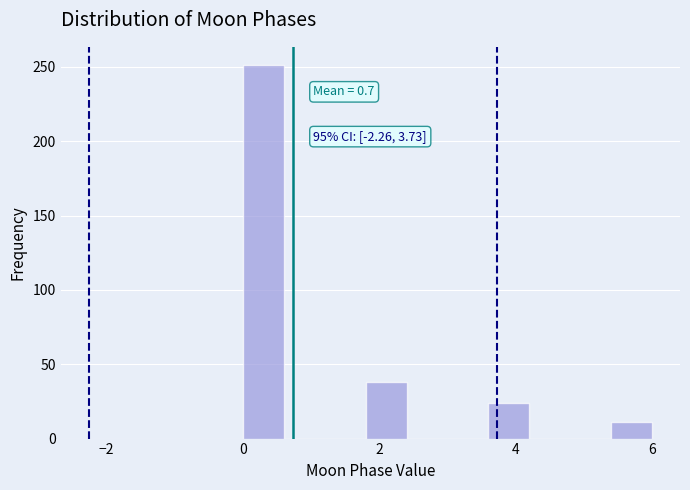

Read against the x-axis, roughly where is the centre of the tallest bar?

0.4